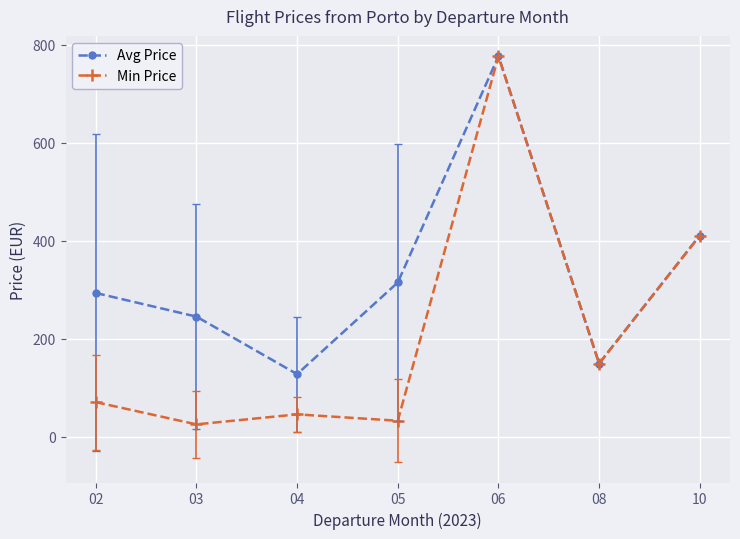

What is the highest value of the Min Price series?

776.3